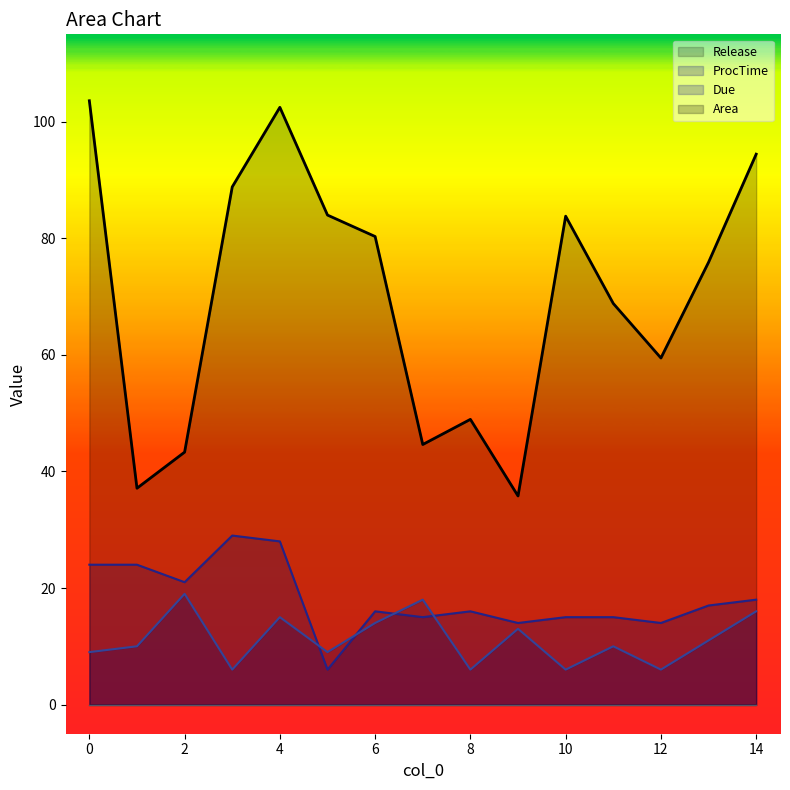

True or false: Area has a value of 158.5 at 0.

False